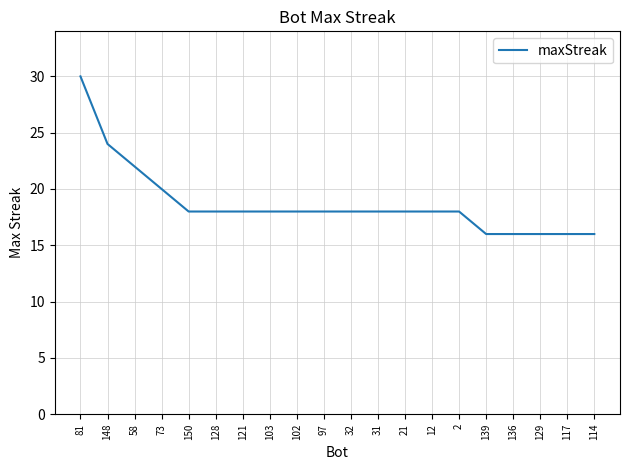

What position from the right is 121?

14